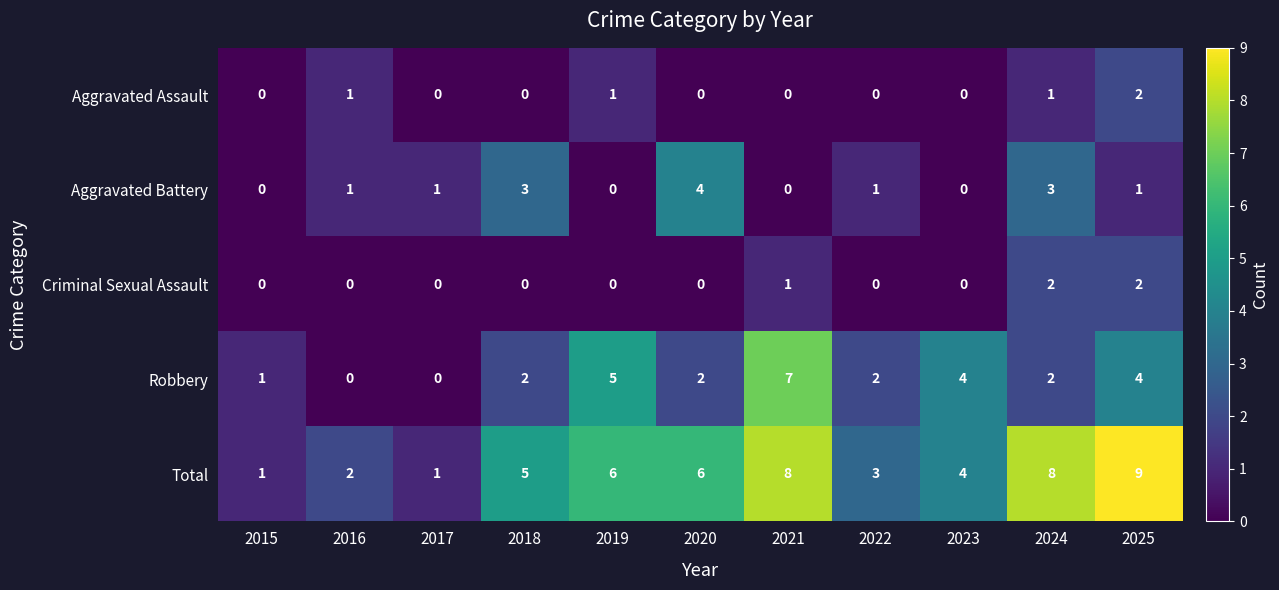

Which series changed the most between 2019 and 2023?

Total